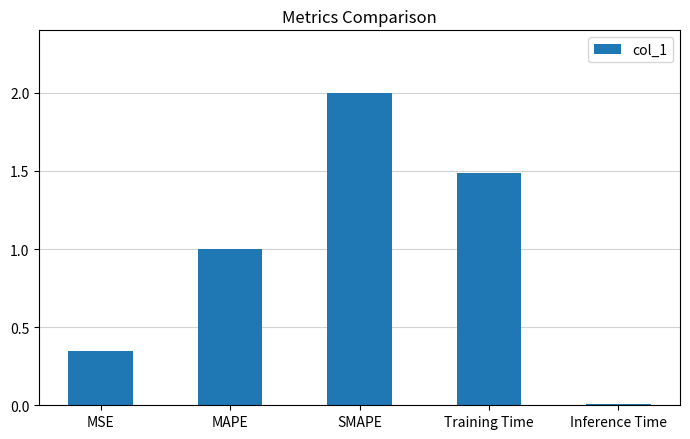

How many data points does each series have?

5